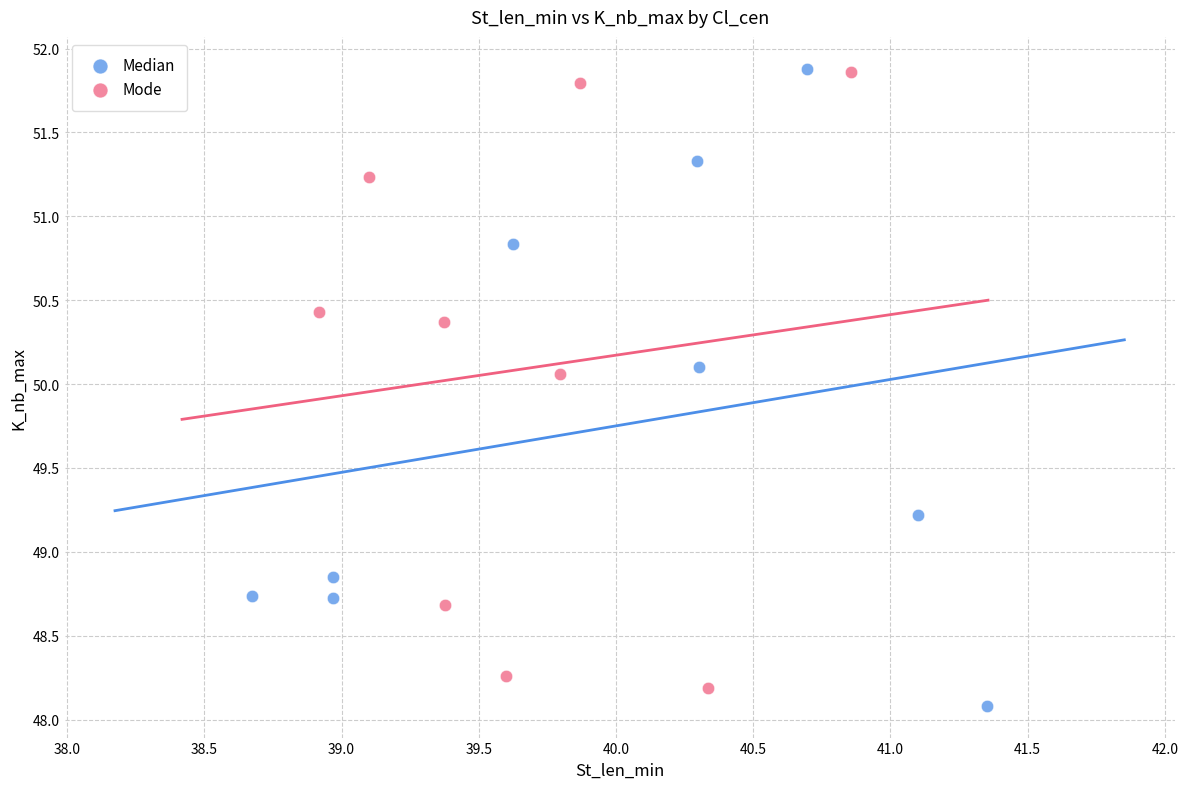

What are all the series names shown in the legend?

Median, Mode